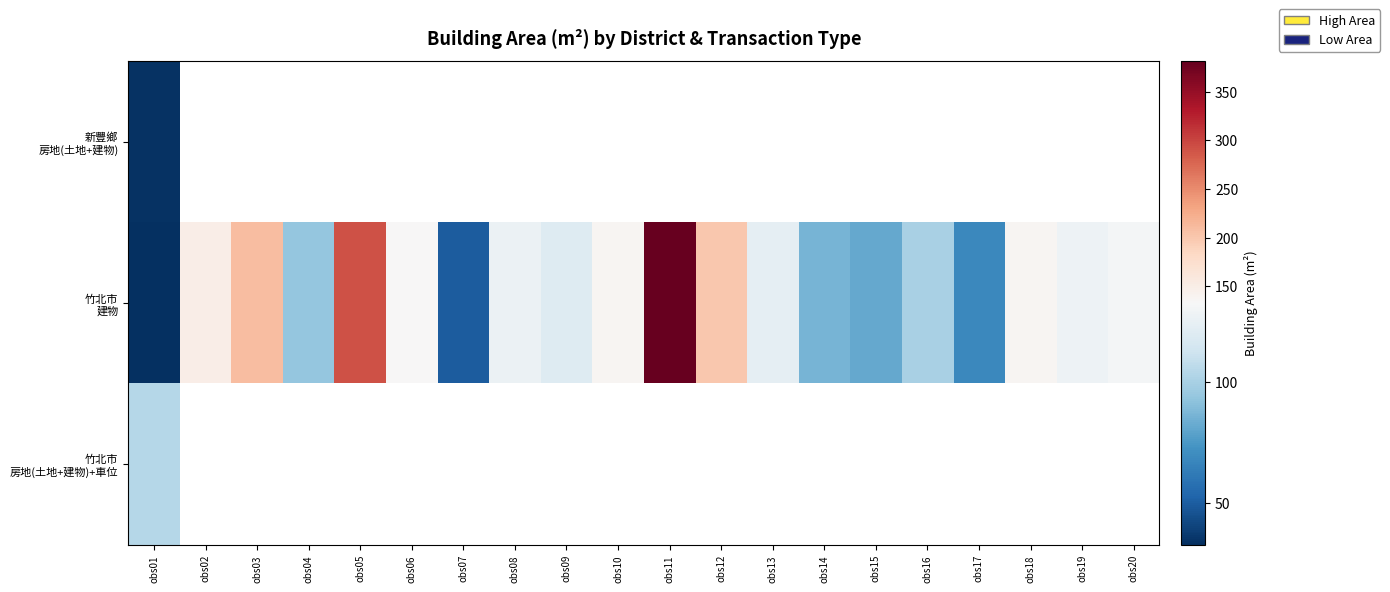

Which series has the largest total across all categories?

竹北市 建物